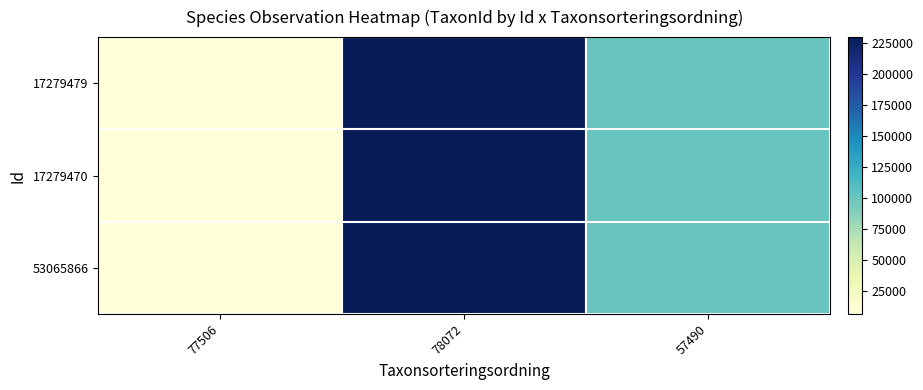

Rank the series by their maximum value, from highest to lowest.

17279479, 17279470, 53065866